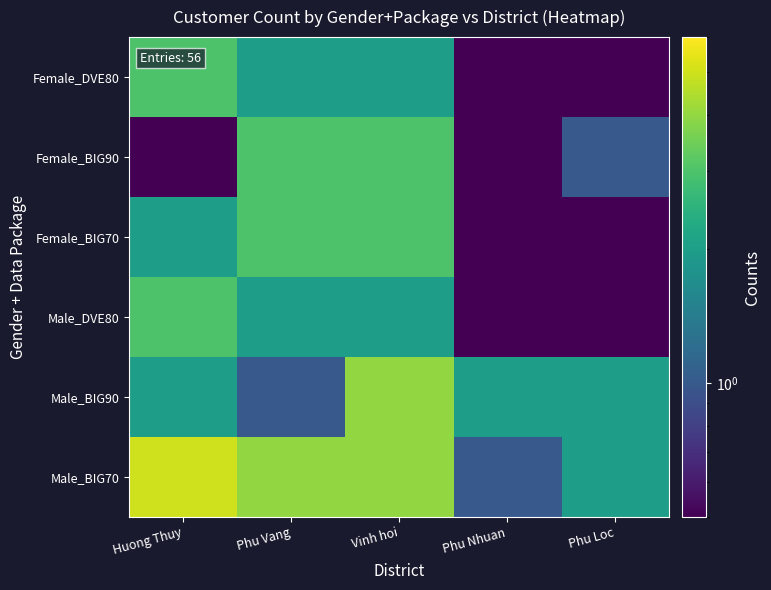

At how many categories does at least one series exceed 0?

5